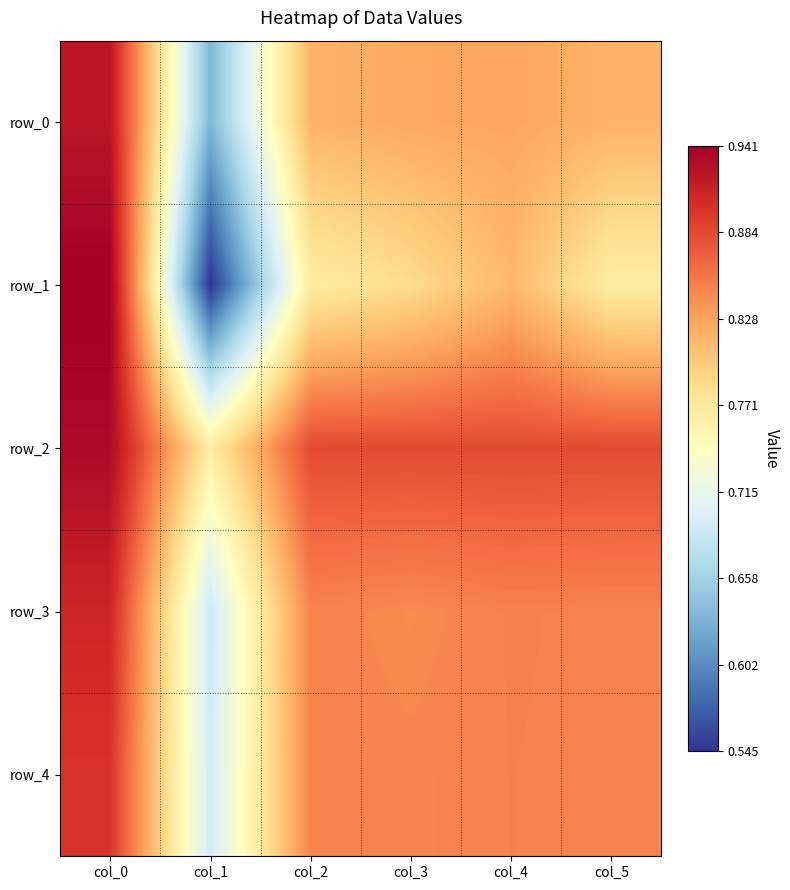

What is the sum of the row_4 values at col_3 and col_1?

1.5